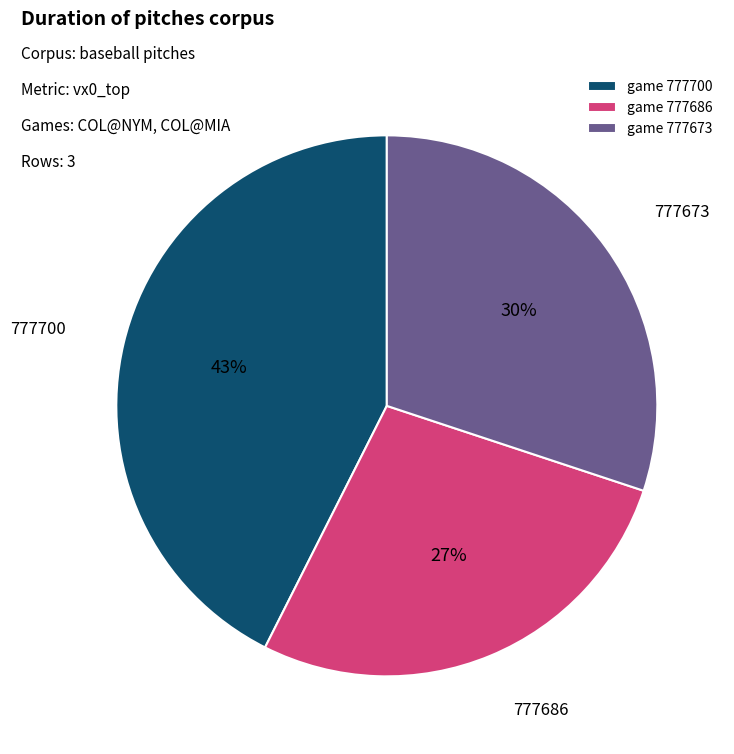

Which has a higher value, game 777673 or game 777700?

game 777700